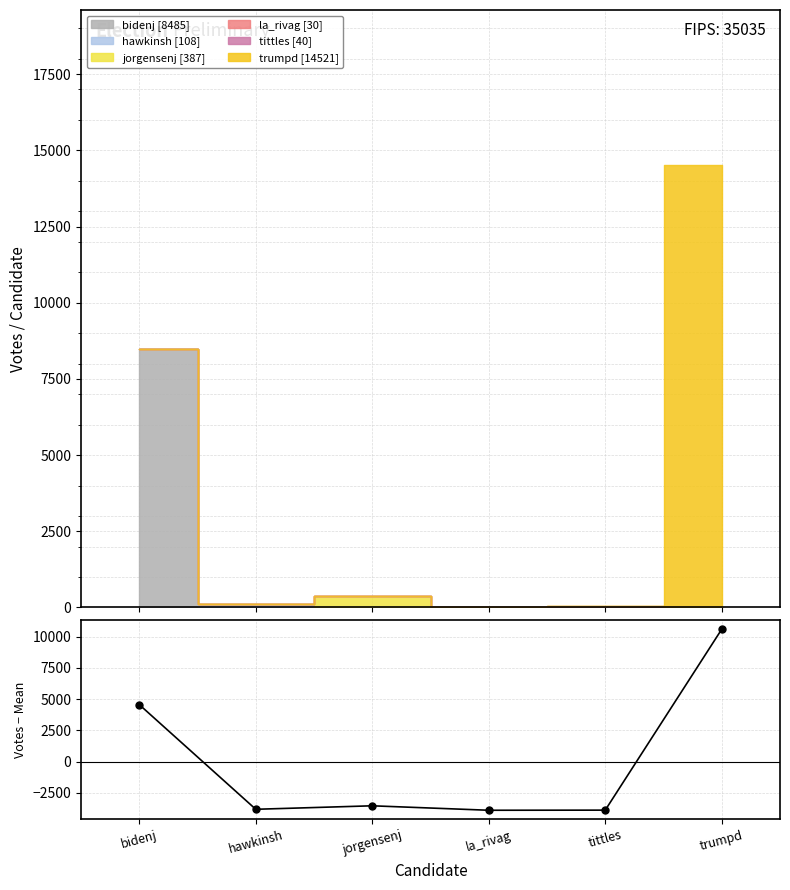

List the labels in order of value, smallest first.

la_rivag, tittles, hawkinsh, jorgensenj, bidenj, trumpd